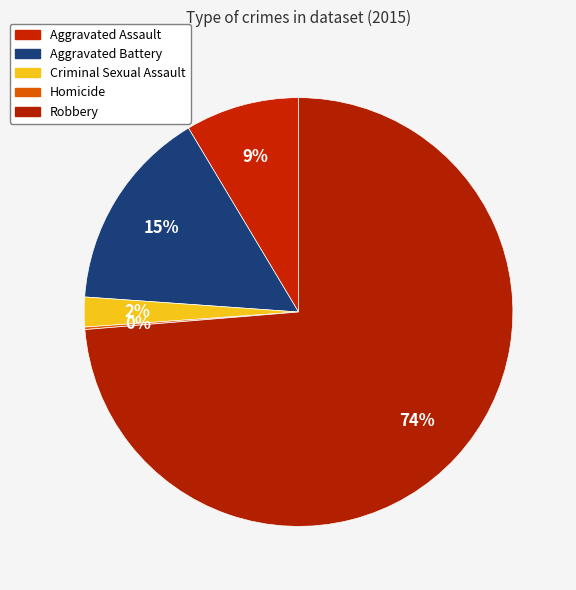

To the nearest percent, what is the difference between the largest and smallest slice percentages?

74%